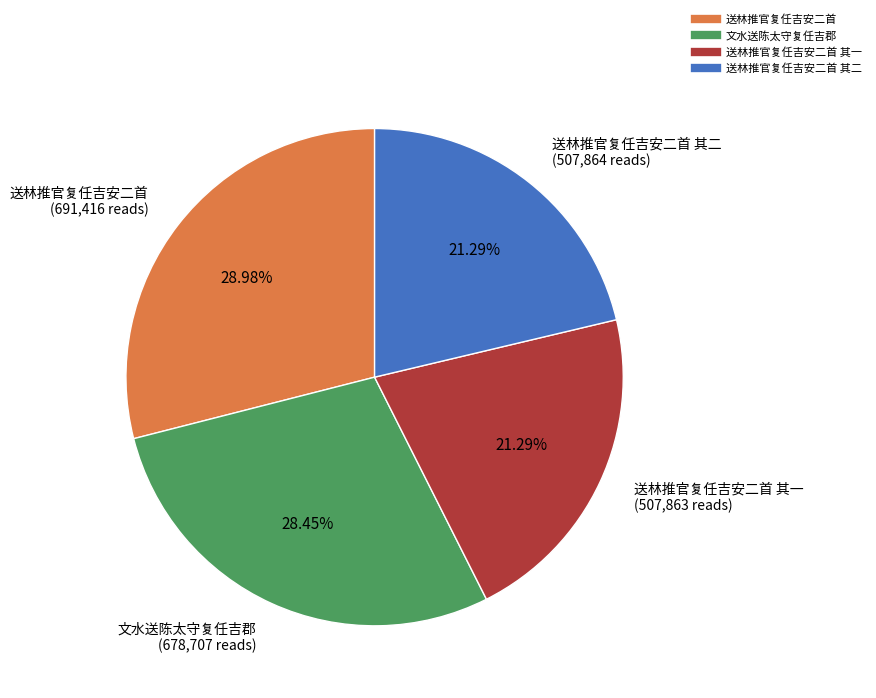

Does any single category account for the majority?

No